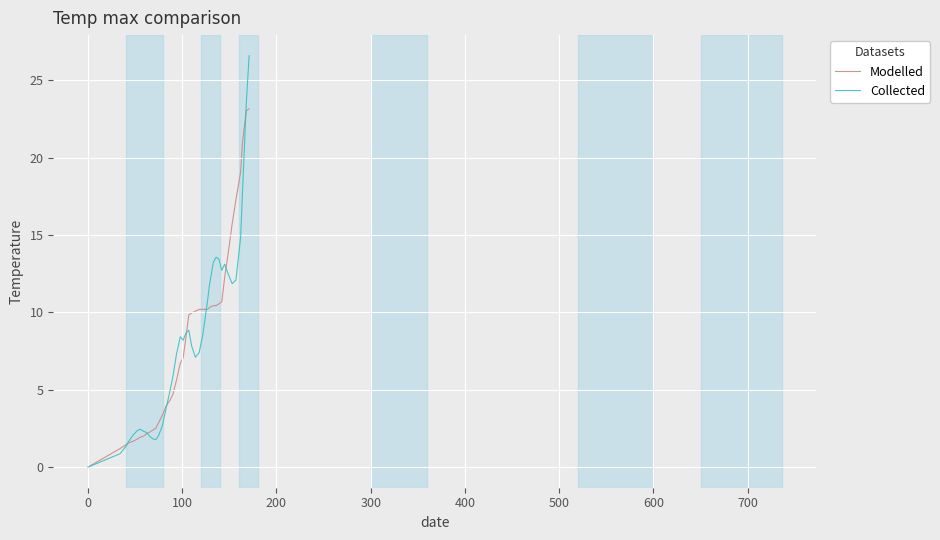

What is the sum of all Modelled values?

326.4